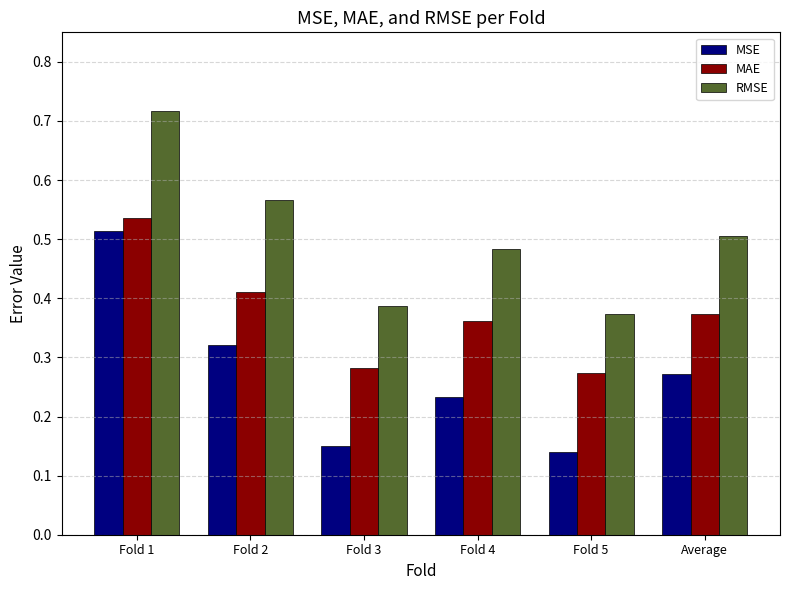

What is the sum of all RMSE values?

3.0